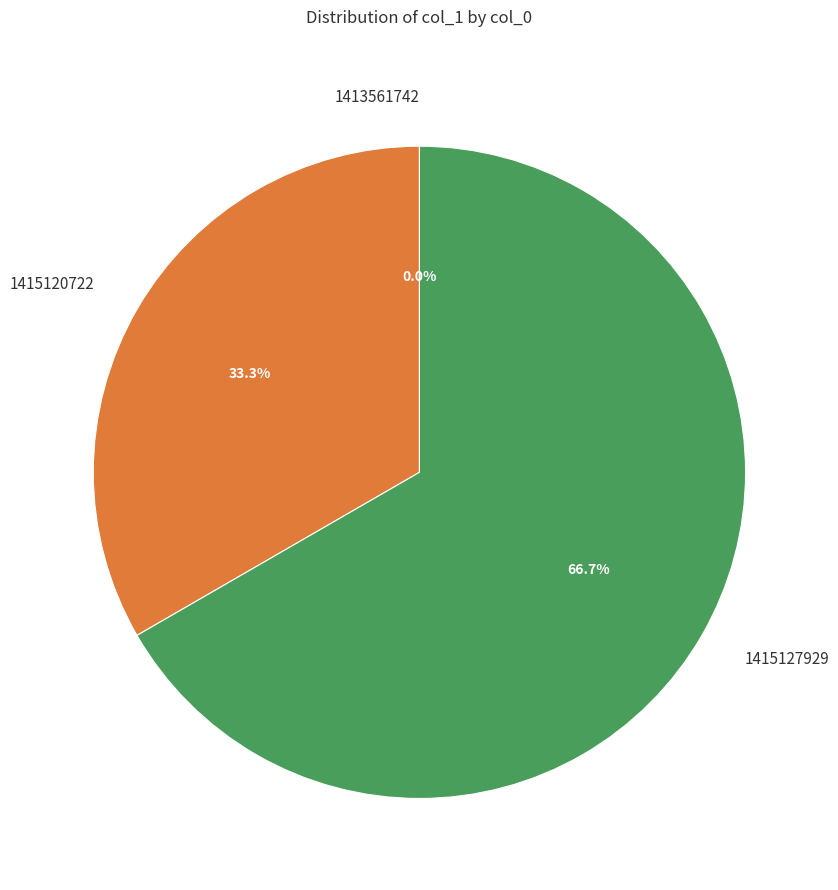

What portion of the pie excludes 1413561742?

100.0%